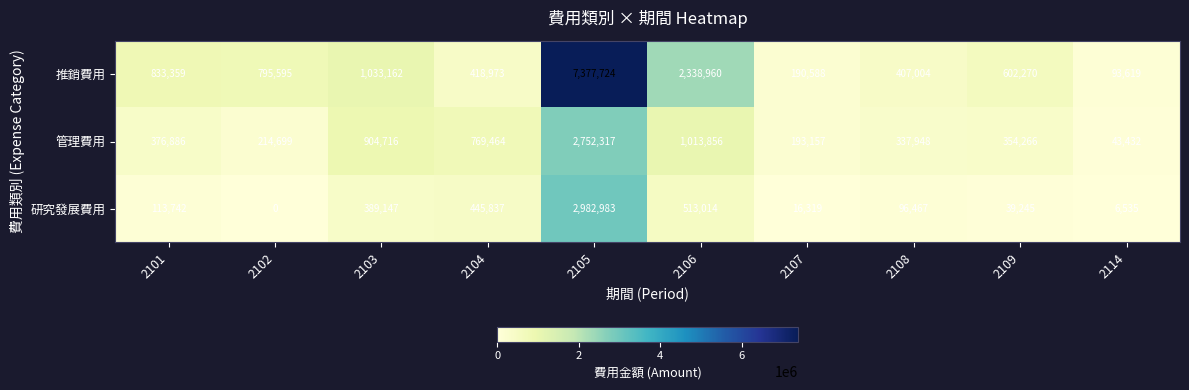

Which series has the largest range (max minus min)?

推銷費用